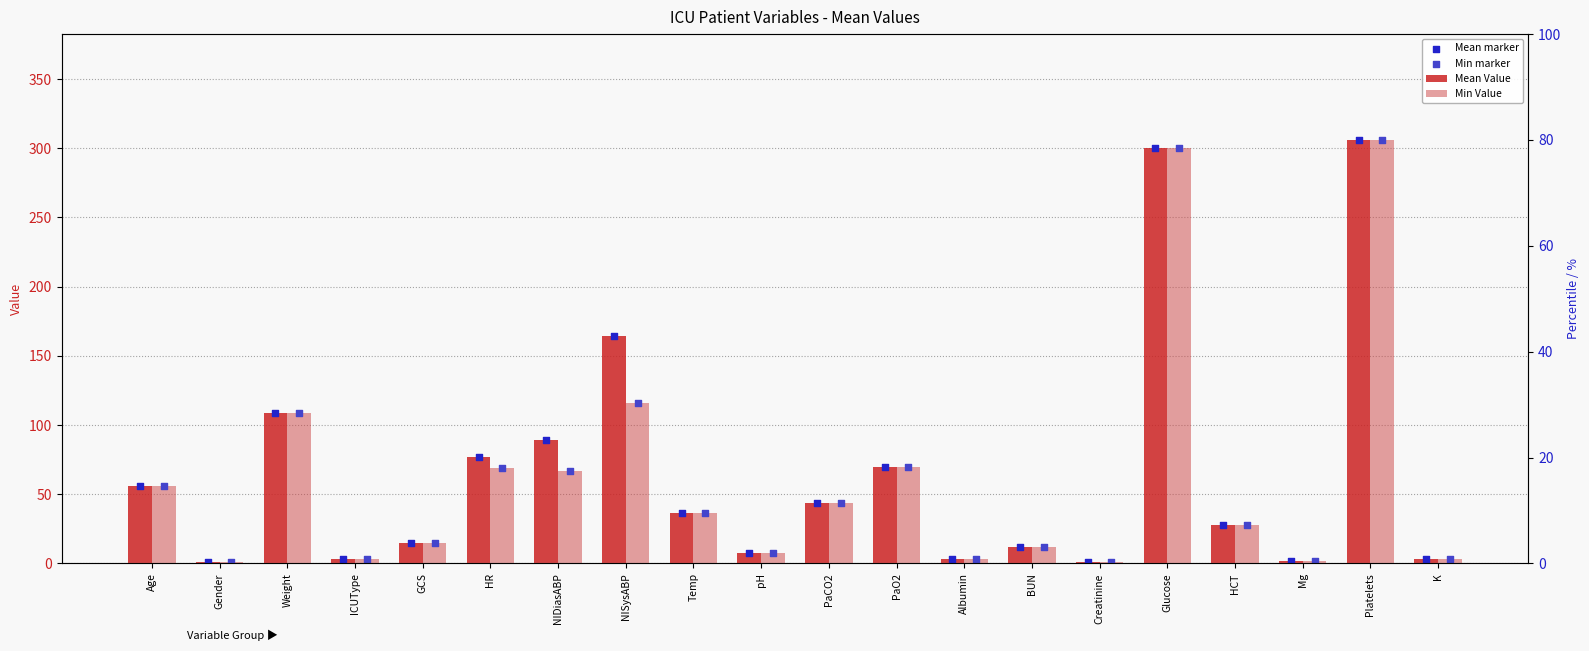

Which series reaches the maximum Y coordinate?

Mean Value